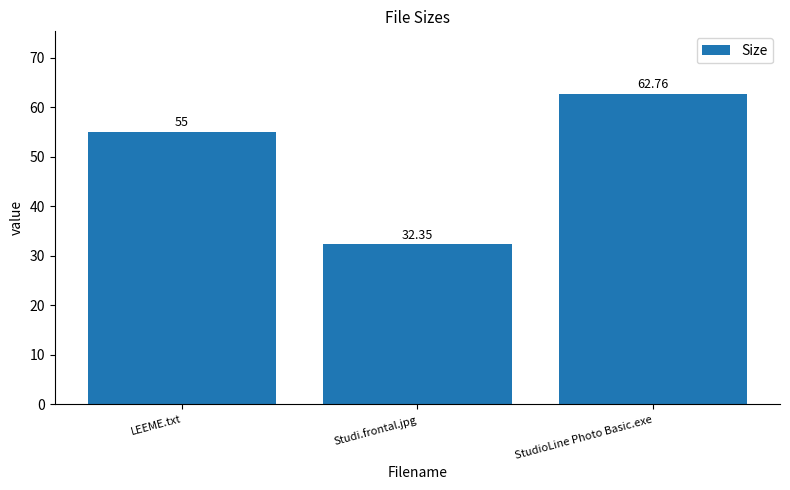

True or false: the data shows 32.4 at Studi.frontal.jpg.

True